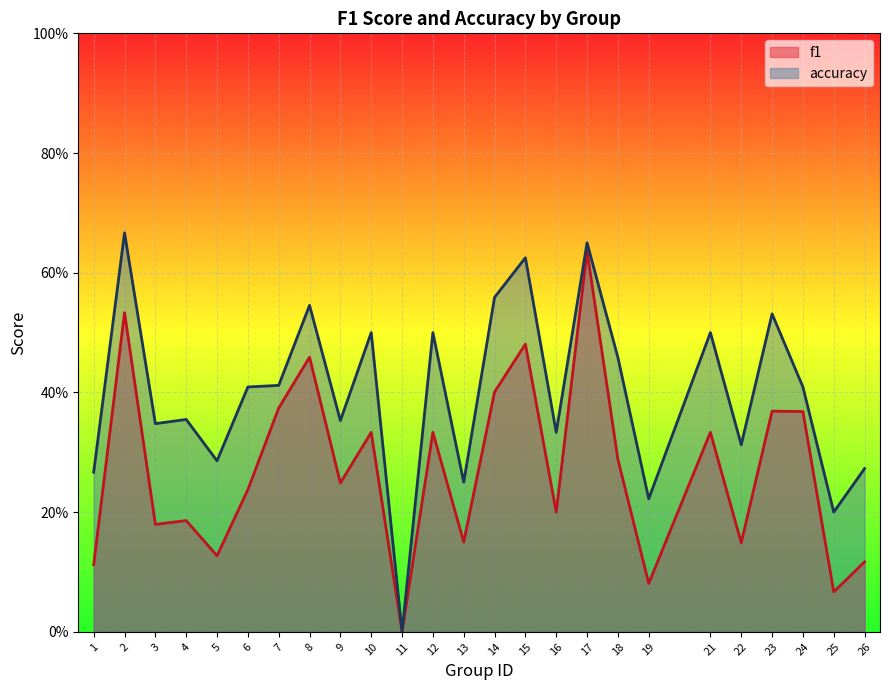

What is the approximate value of f1 at 13?

0.2